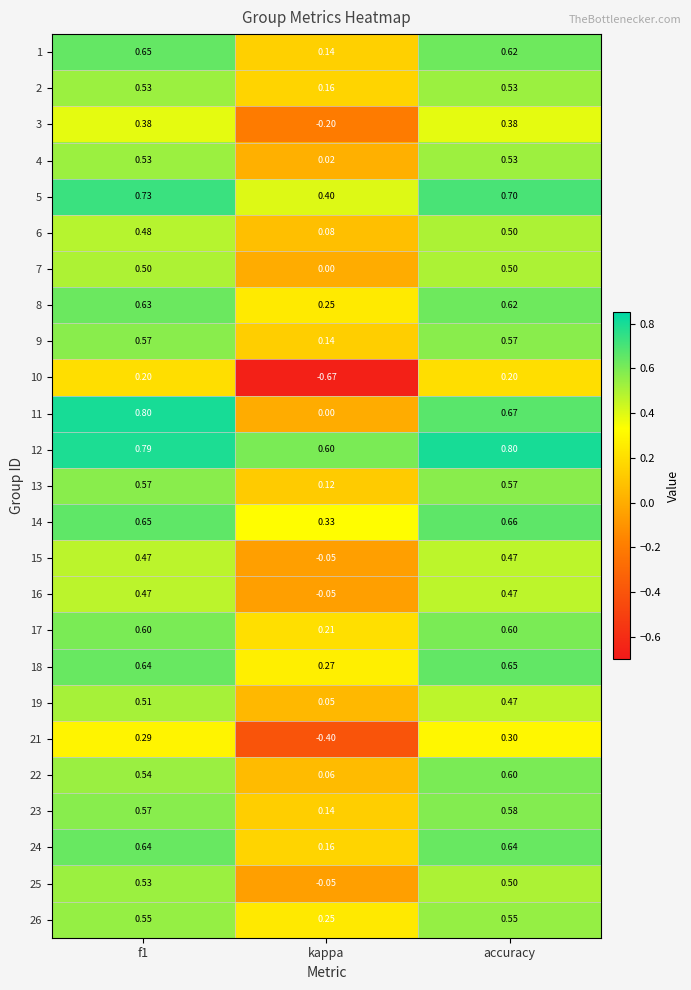

Where is 14 nearest to the value 0?

kappa